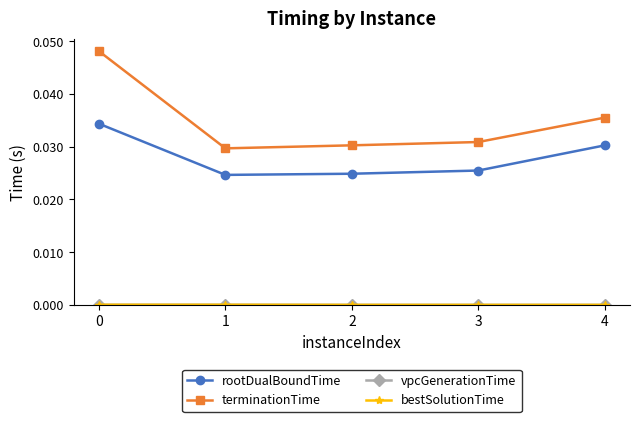

True or false: rootDualBoundTime and terminationTime intersect in this chart.

False